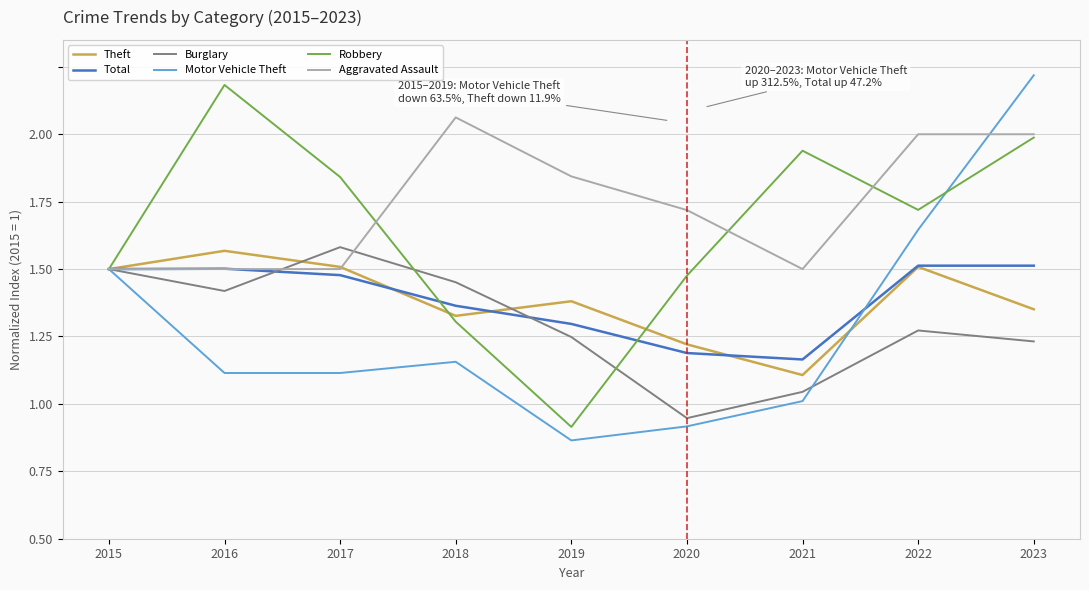

Between which two adjacent categories do Robbery and Total first intersect?

2017 and 2018